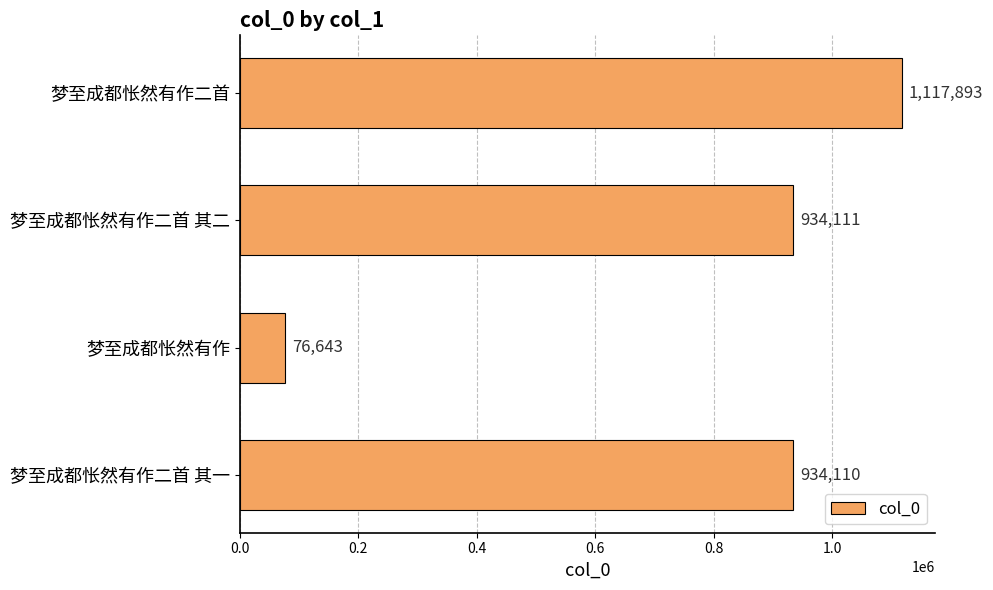

What is the sum of all values?

3062757